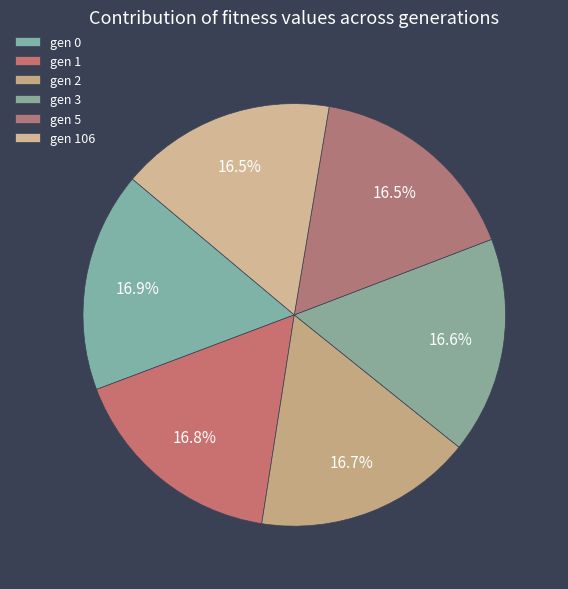

Which category has the biggest portion of the pie?

gen 0